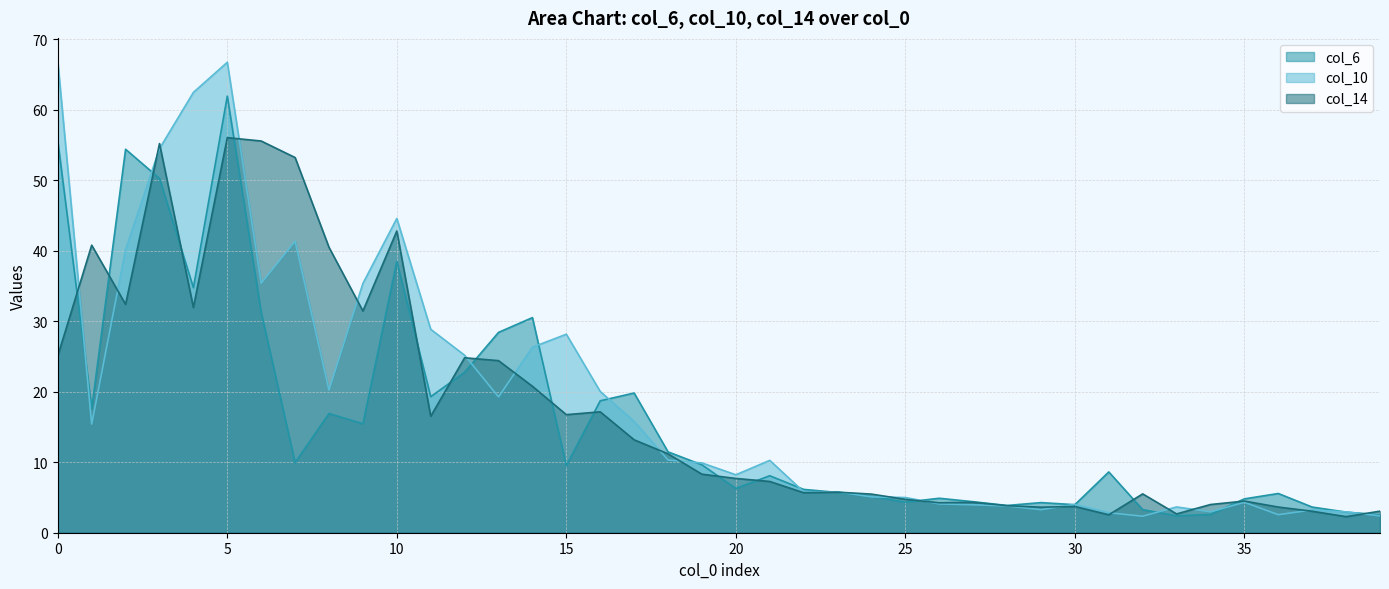

What is the difference between the second highest and minimum values in the col_10 series?

64.4